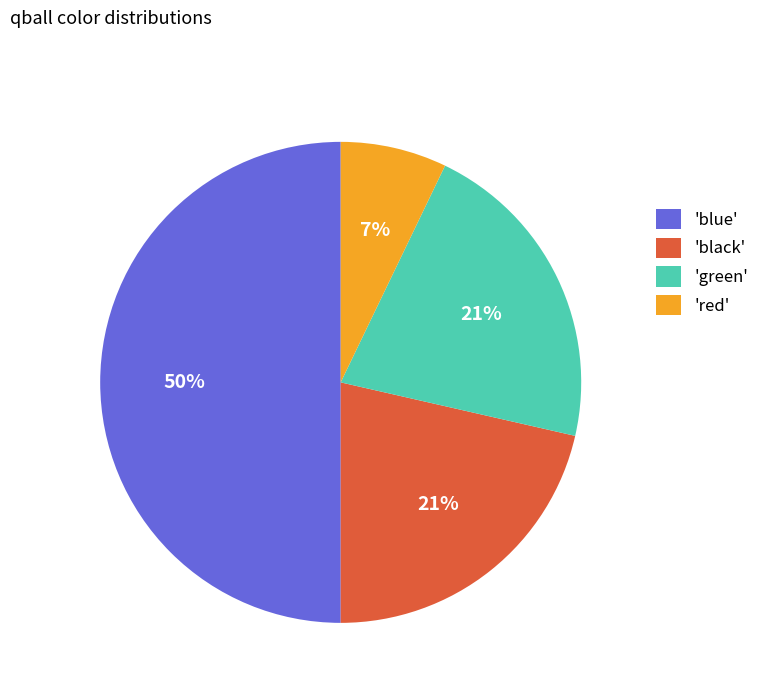

Is it true that 'green' is 21% of the pie?

True